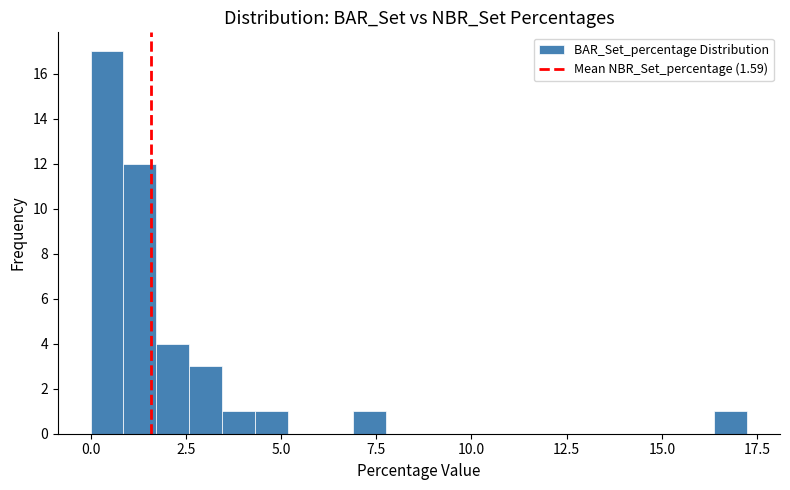

Around what value on the x-axis is the tallest bar? Give the approximate position of its centre, as read against the axis.

0.5